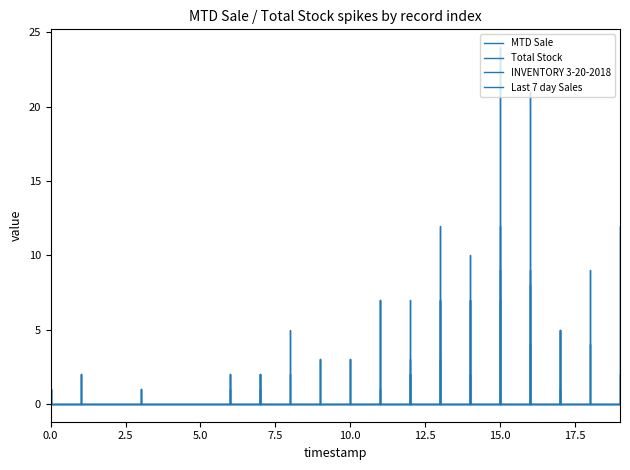

The Last 7 day Sales series shows 1 at 118. True or false?

False